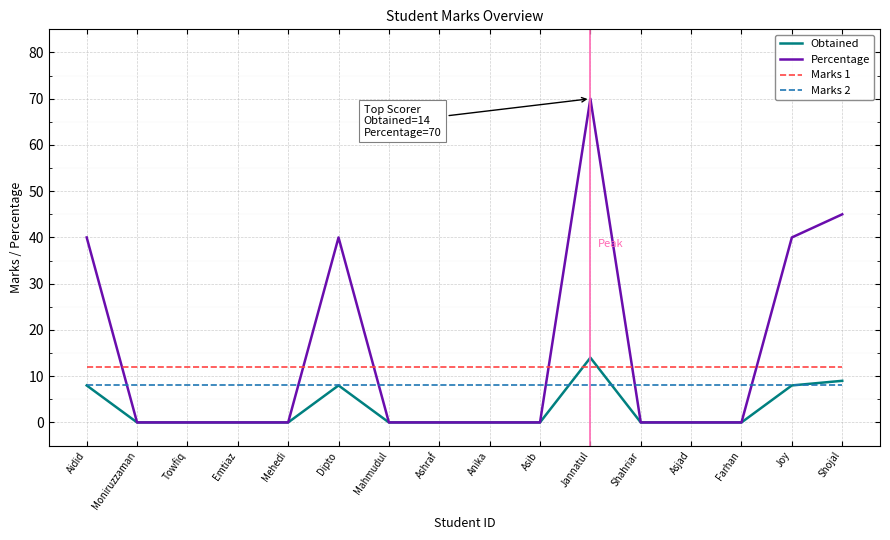

Which series ends up on top after the final intersection of Marks 2 and Percentage?

Percentage